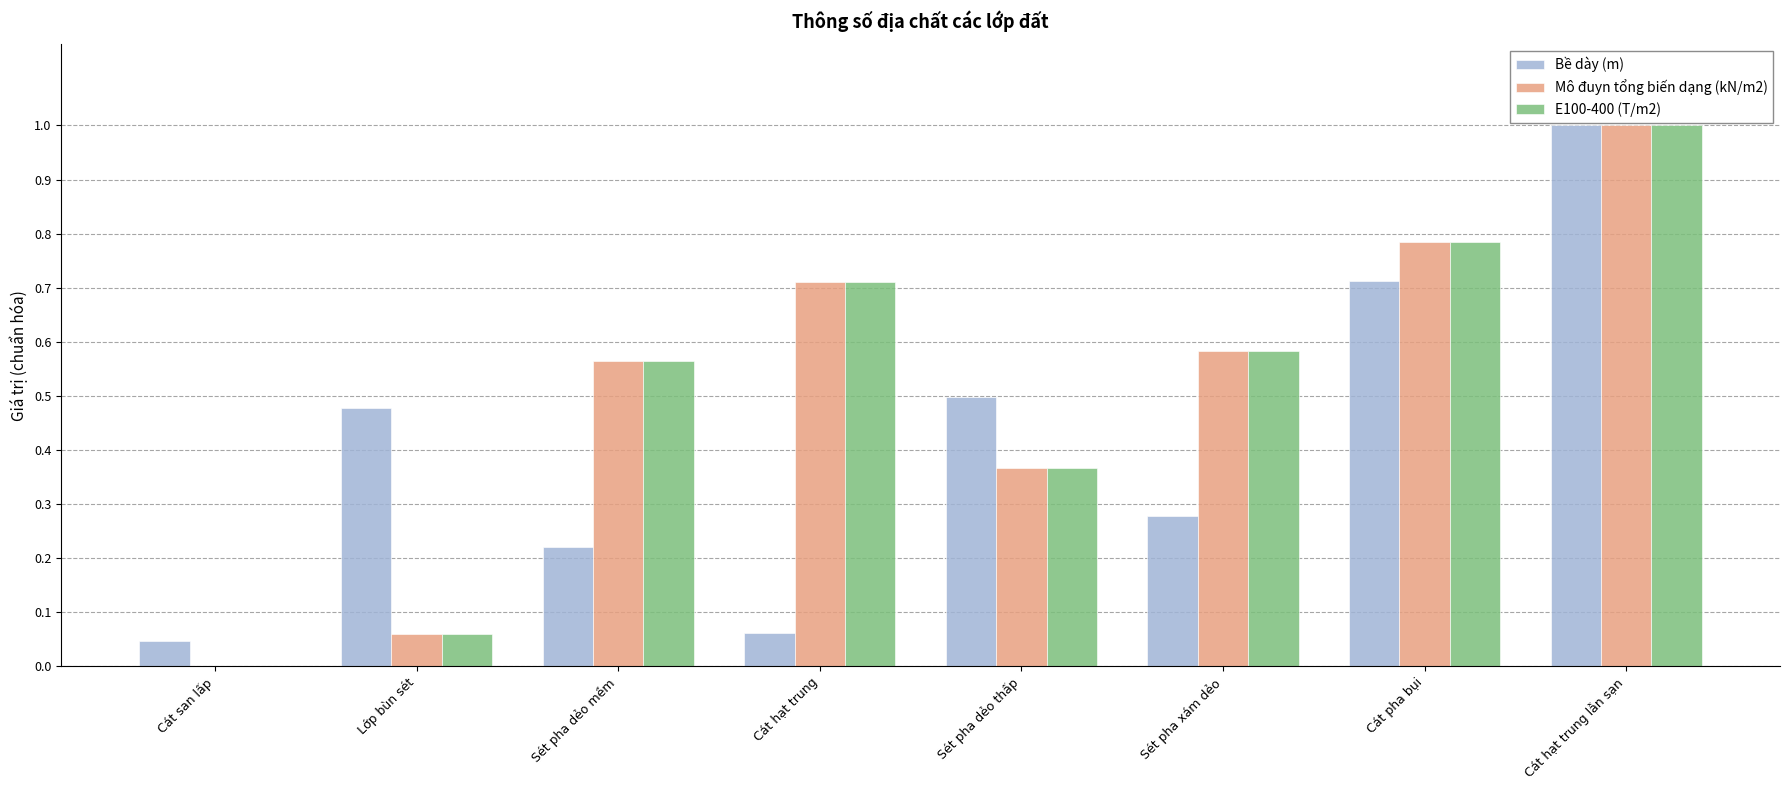

Is the value of Mô đuyn tổng biến dạng (kN/m2) at Lớp bùn sét greater than the value of E100-400 (T/m2) at Cát hạt trung?

No